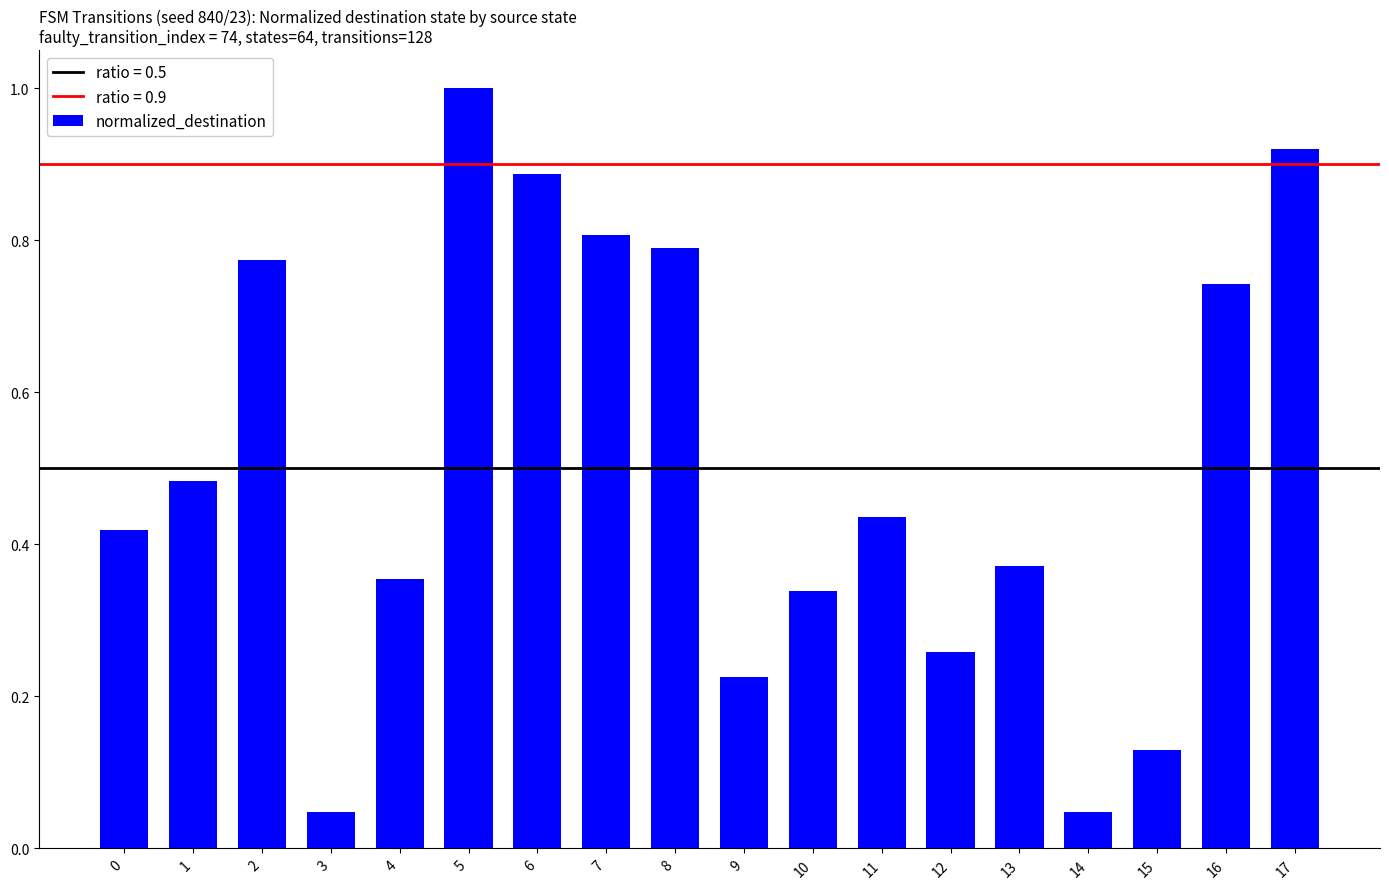

How many series are shown in this chart?

1